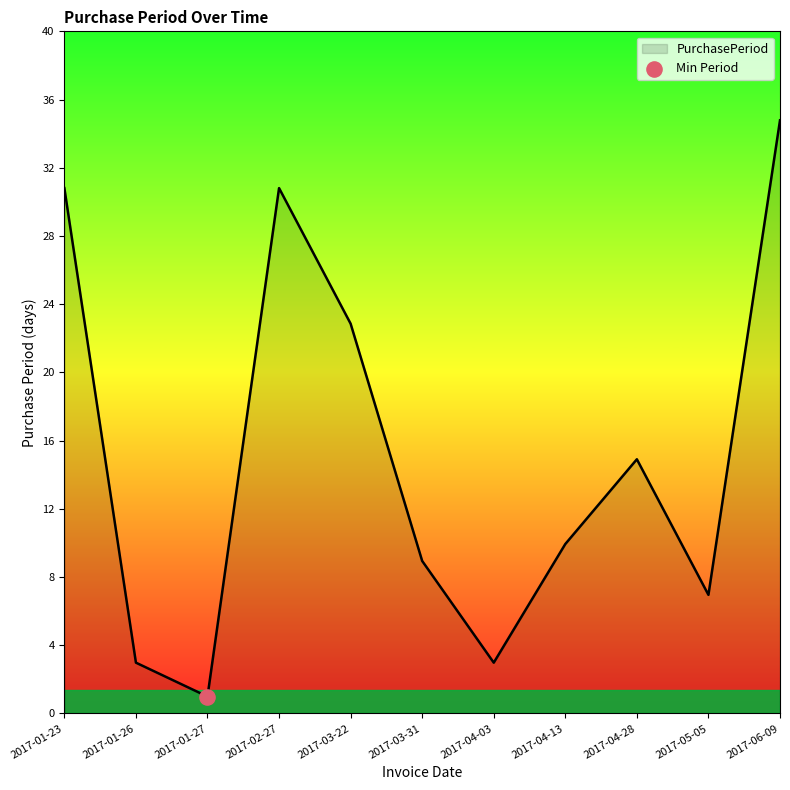

Between 2017-06-09 and 2017-04-28, which is larger?

2017-06-09